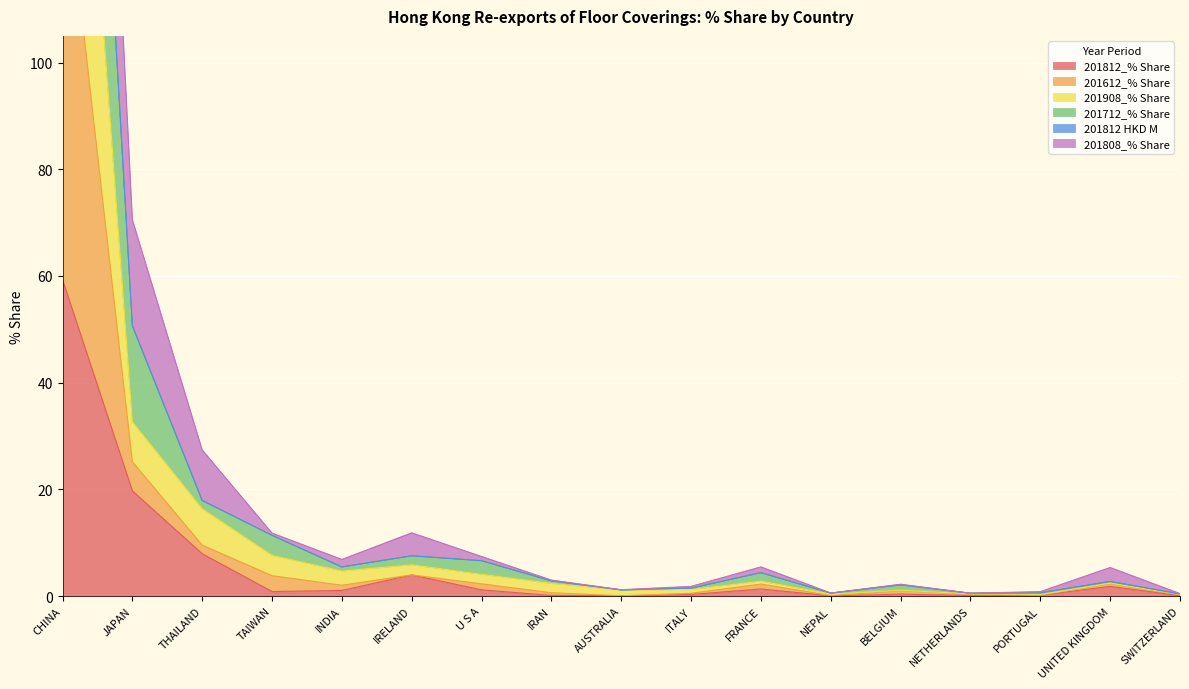

Where is the first local minimum for 201908_% Share?

INDIA